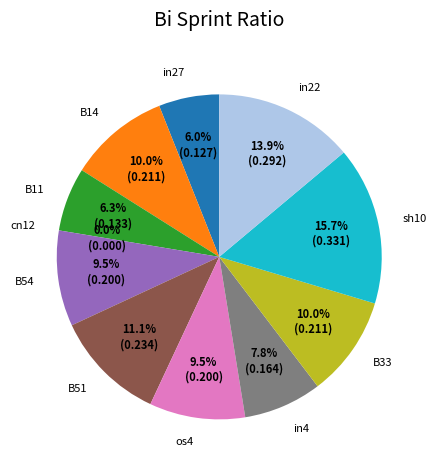

Between B33 and os4, which is larger?

B33